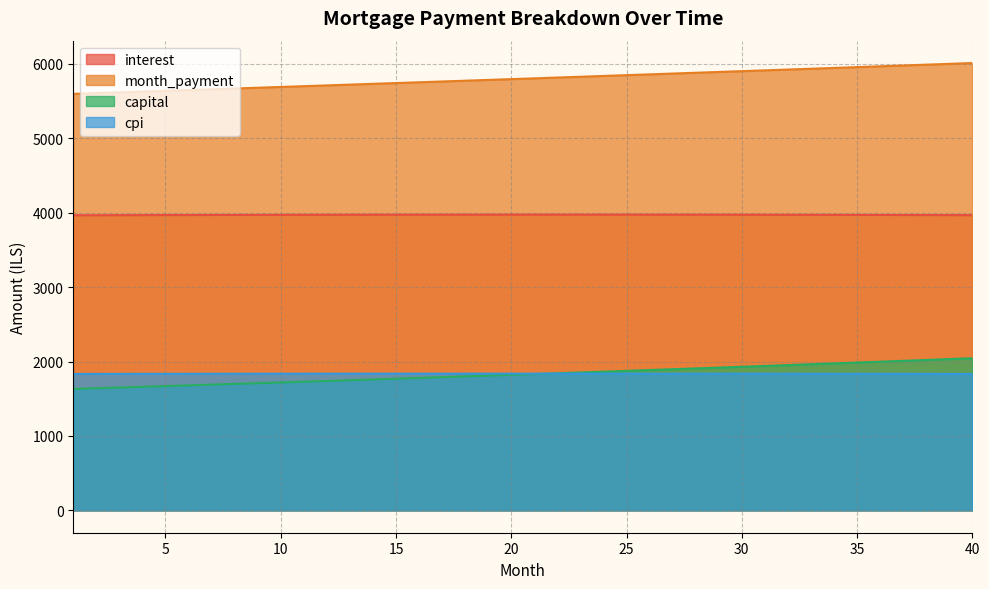

What is the spread (max minus min) of values at 35?

4121.8